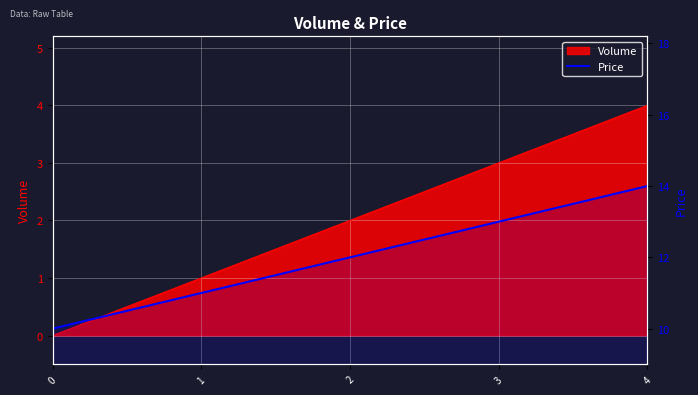

What is the difference between the maximum and minimum values?

4